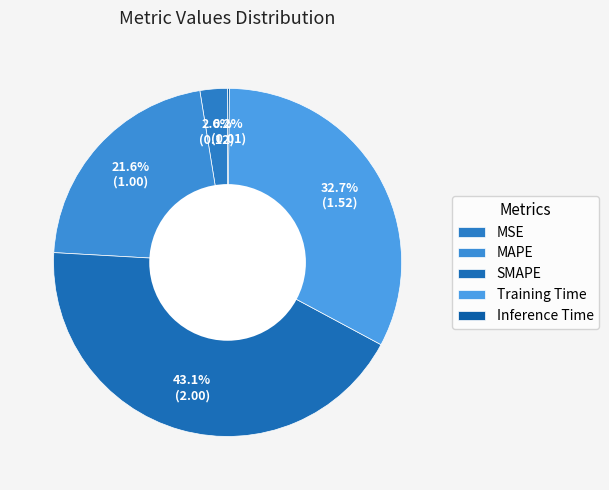

What percentage is NOT represented by MAPE?

78.4%